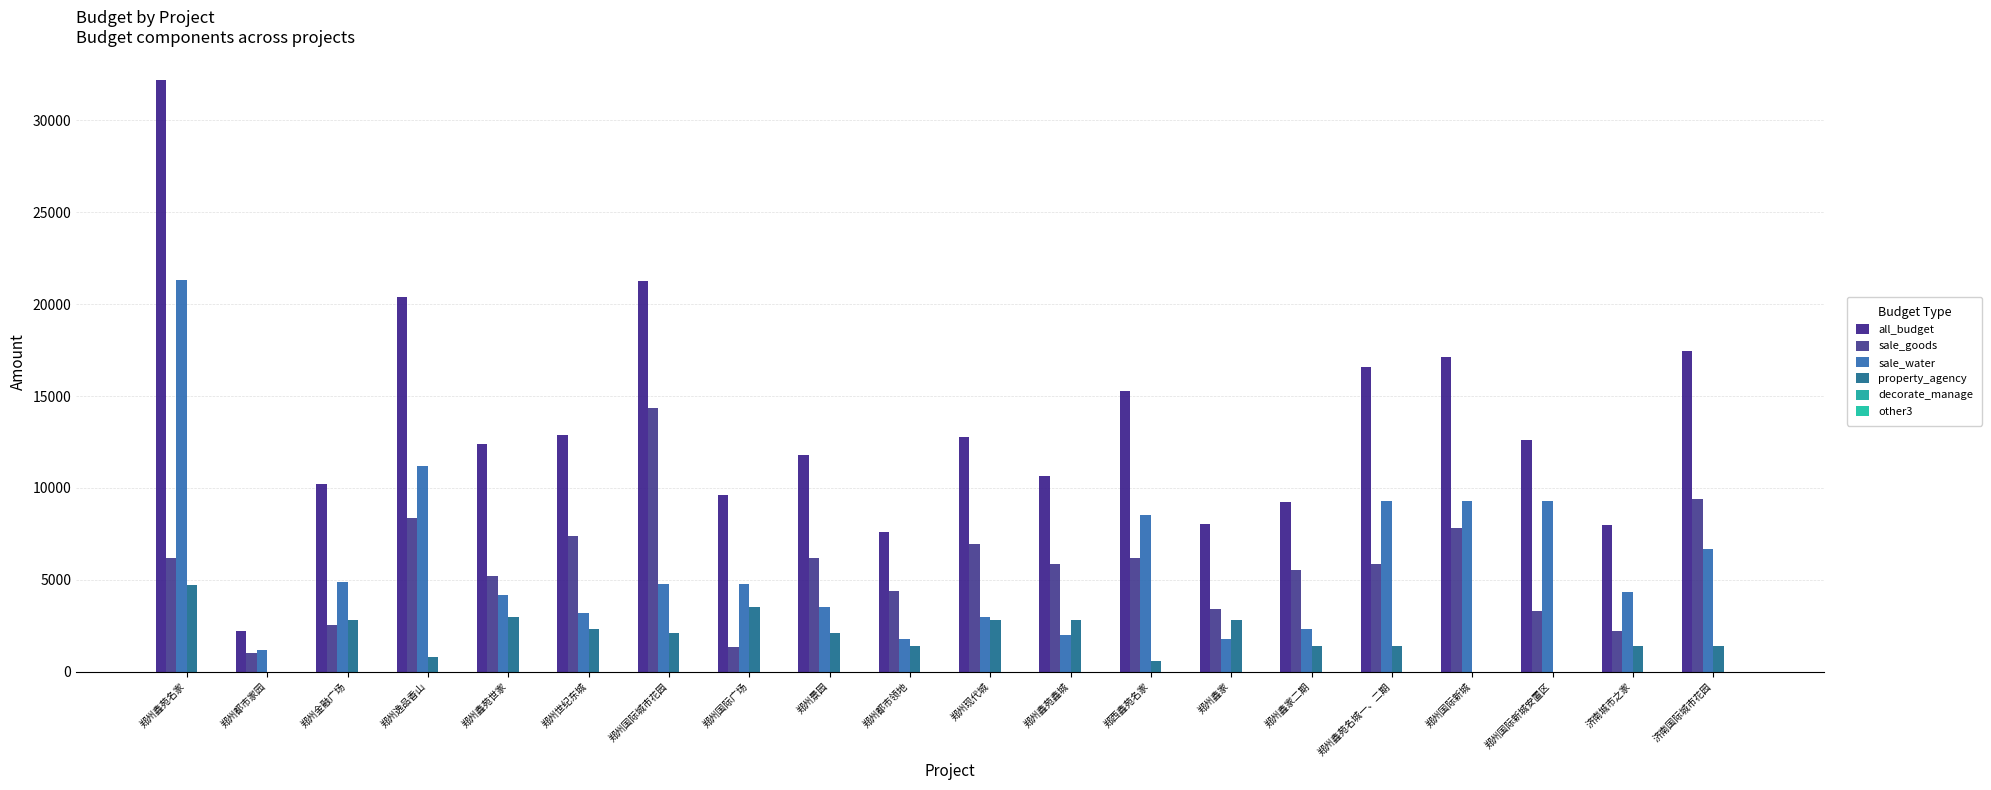

Rank the series at 郑州金融广场 from lowest to highest value.

decorate_manage, other3, sale_goods, property_agency, sale_water, all_budget